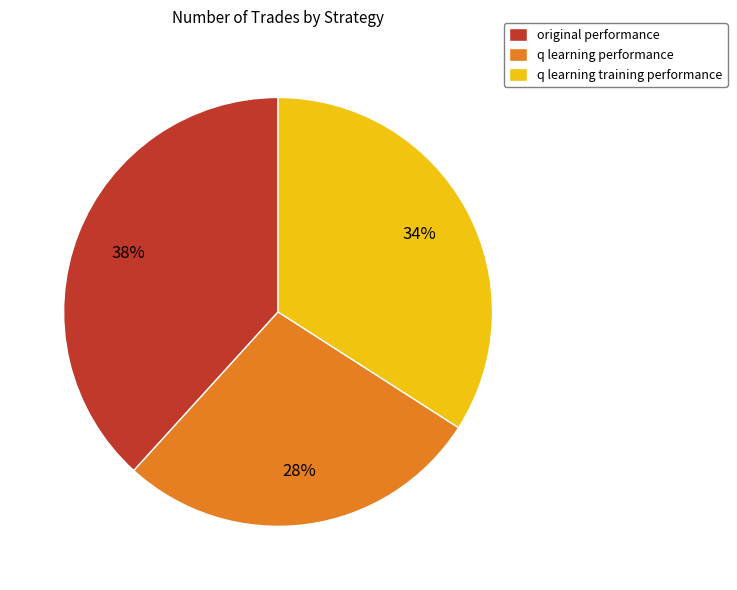

Is there any slice that represents more than half of the pie?

No